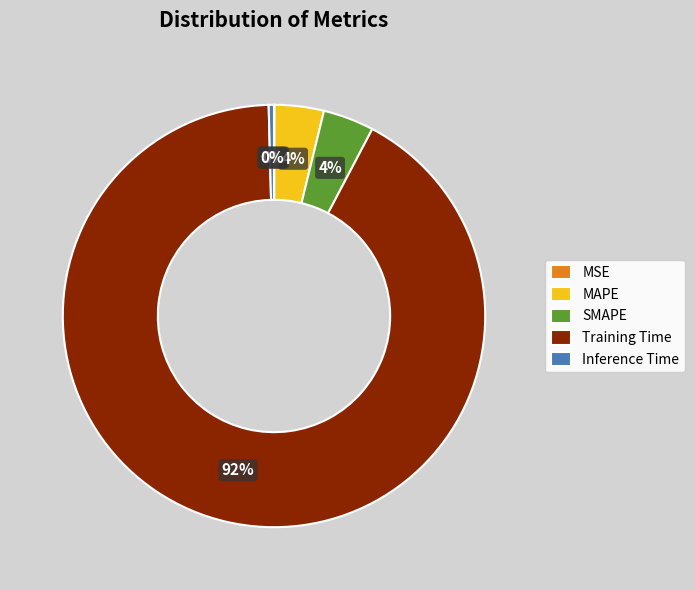

What is the largest slice in the pie chart?

Training Time